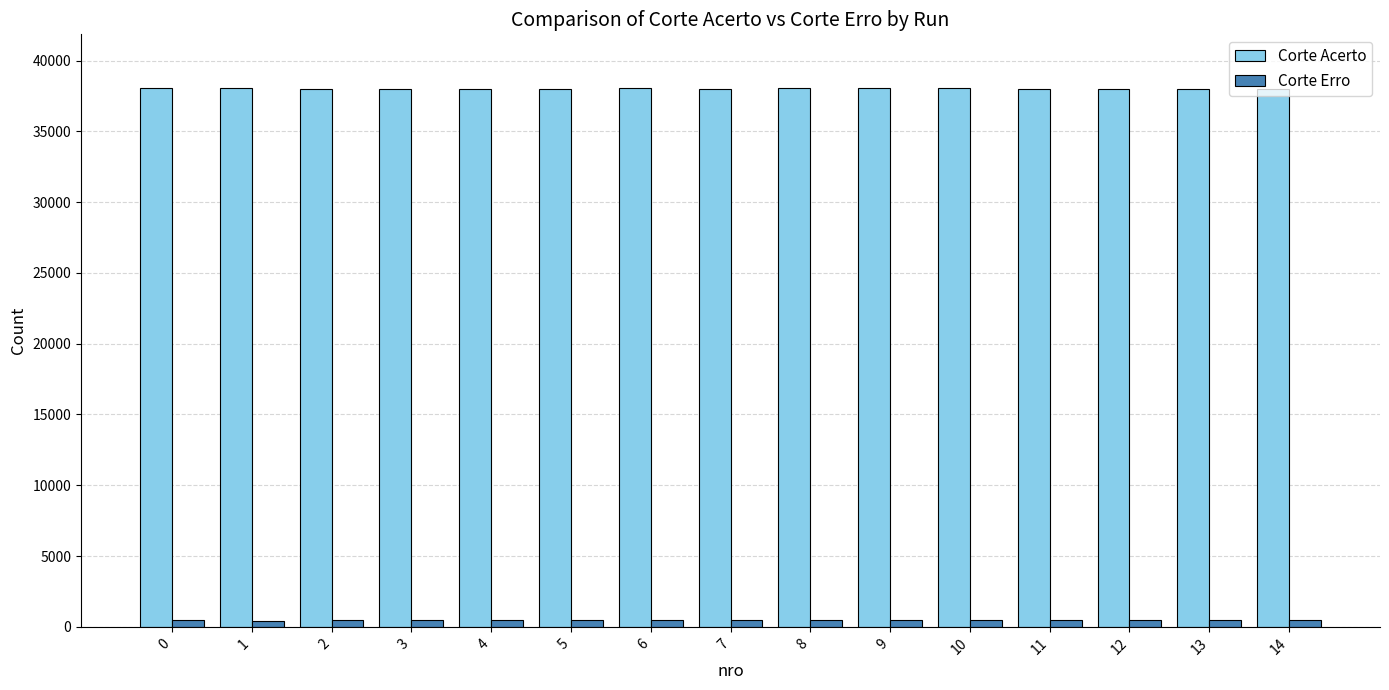

Count the number of data series in this chart.

2